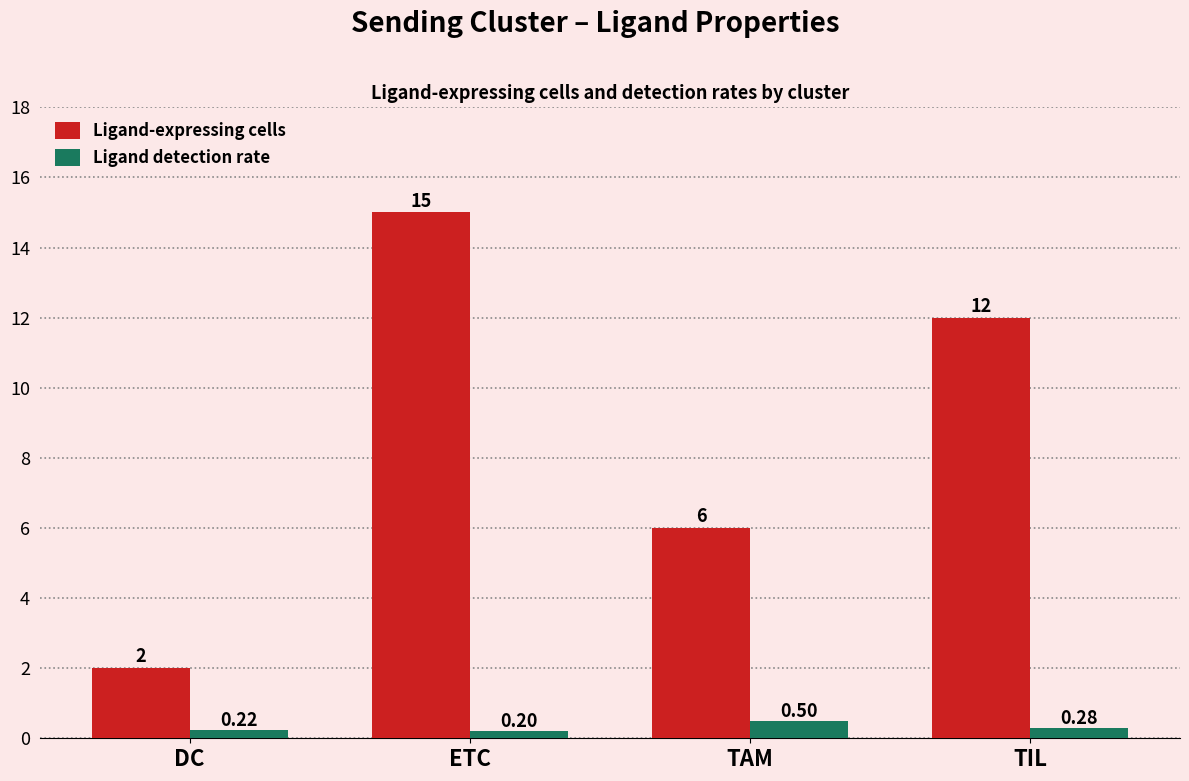

Read the Ligand detection rate value at DC.

0.2